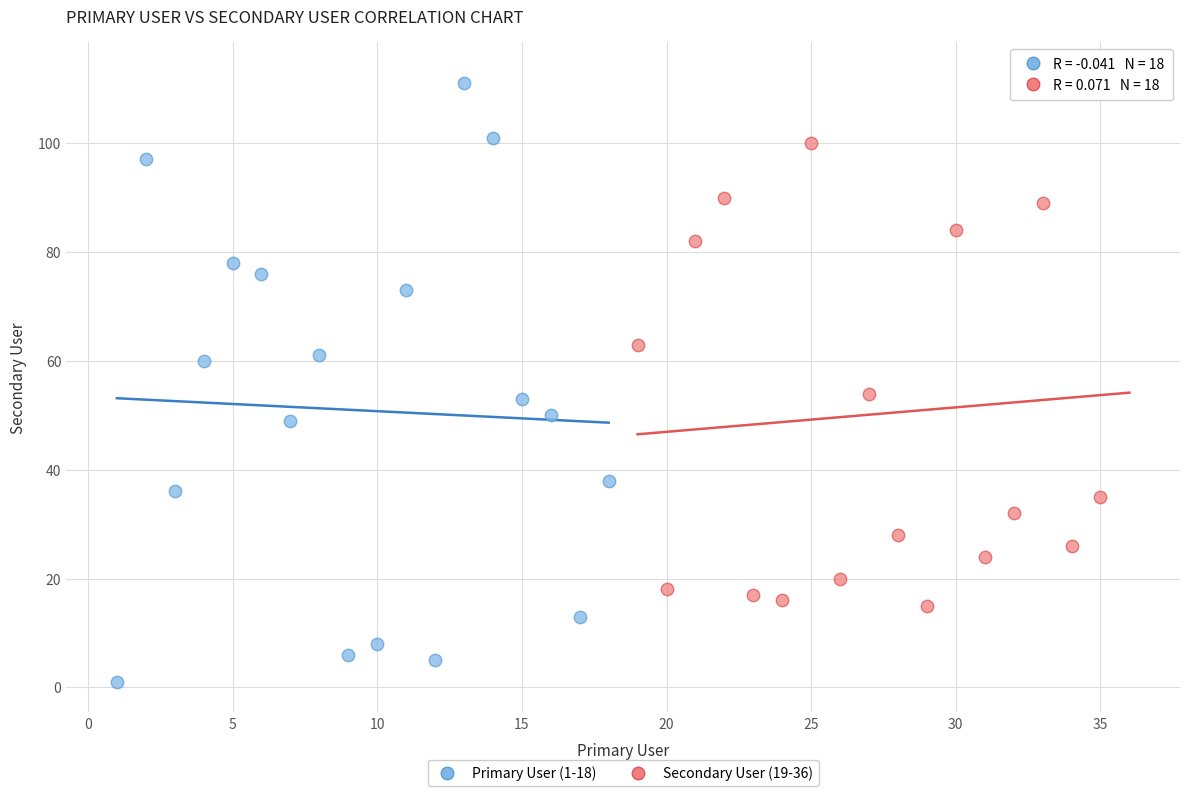

Which series has the widest spread of Y values?

Primary User (1-18)